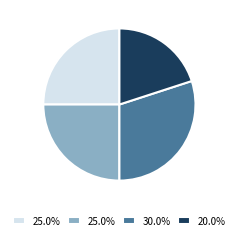

Is there any slice that represents more than half of the pie?

No